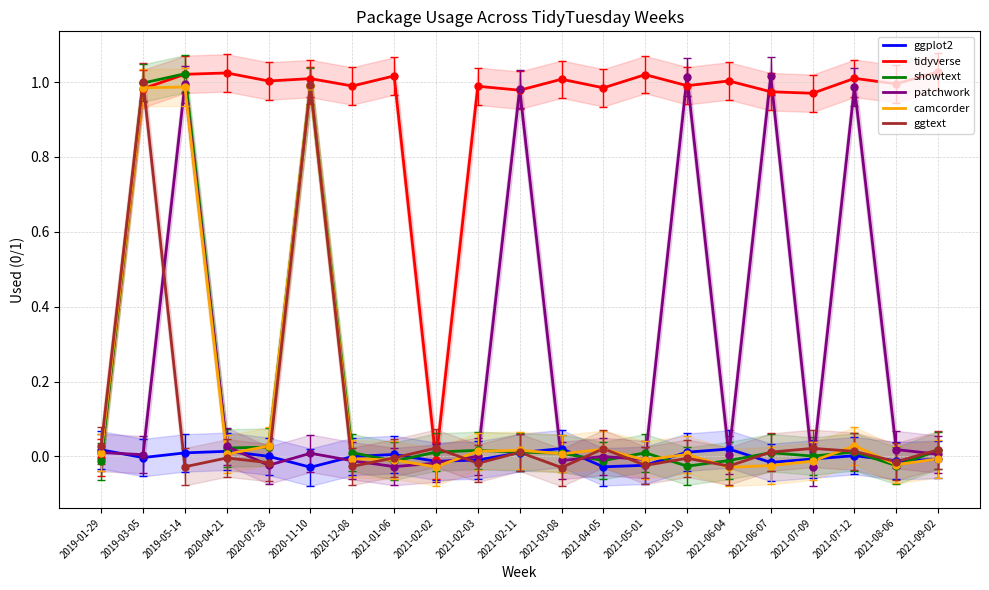

Rank the series by their maximum value, from lowest to highest.

ggplot2, camcorder, ggtext, patchwork, showtext, tidyverse